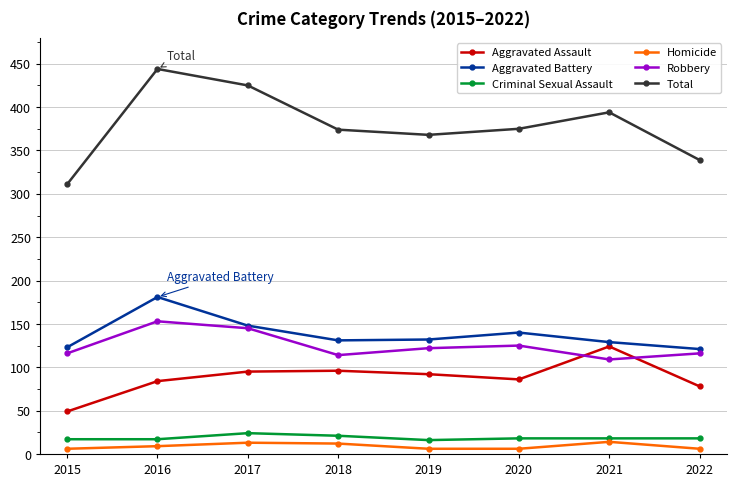

Which series has the largest range (max minus min)?

Total